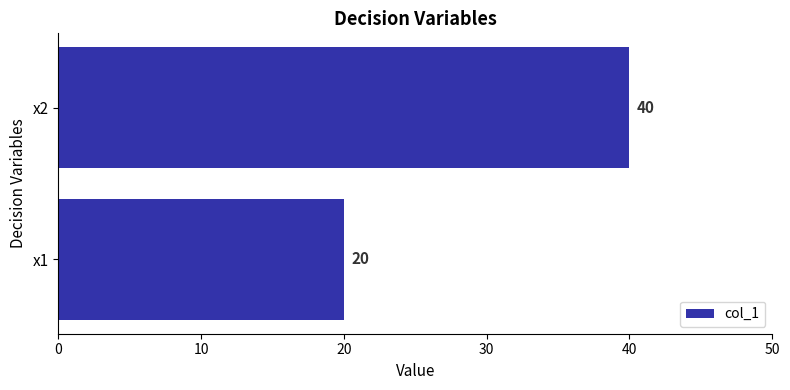

What is the difference between the maximum and minimum values?

20